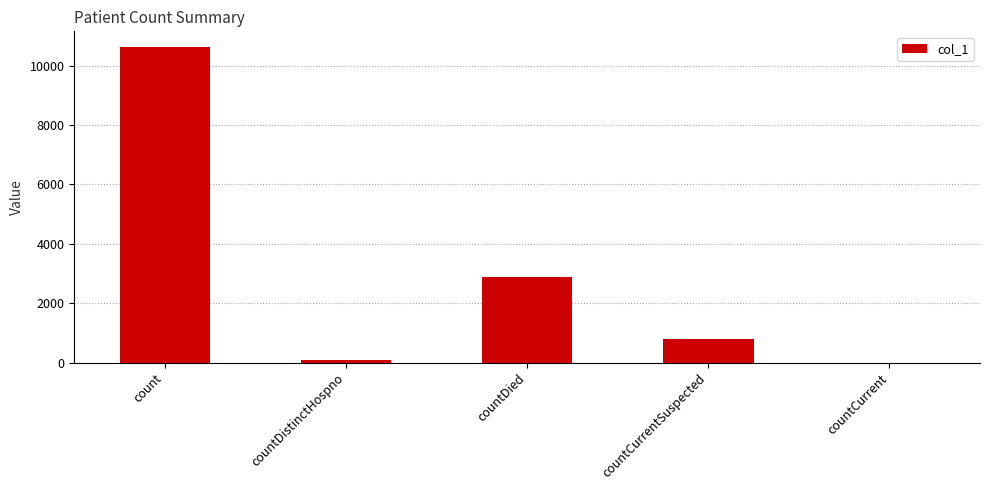

Reading left to right, extract all data points from this chart.

count=10621	countDistinctHospno=77	countDied=2874	countCurrentSuspected=777	countCurrent=0